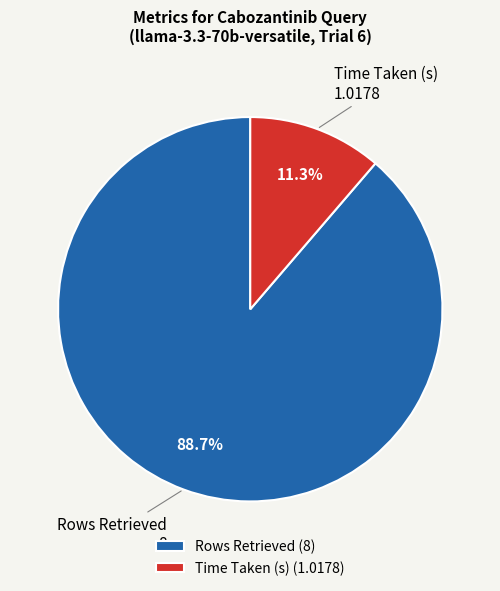

Which slice is the smallest?

Time Taken (s)